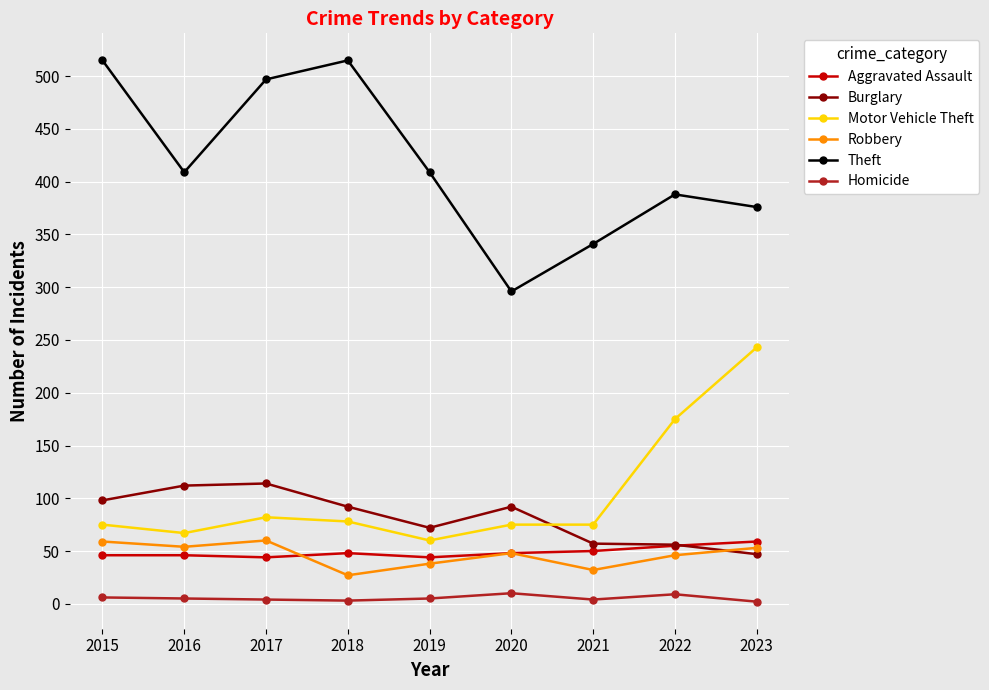

Is this an area chart (filled region under the line)?

No